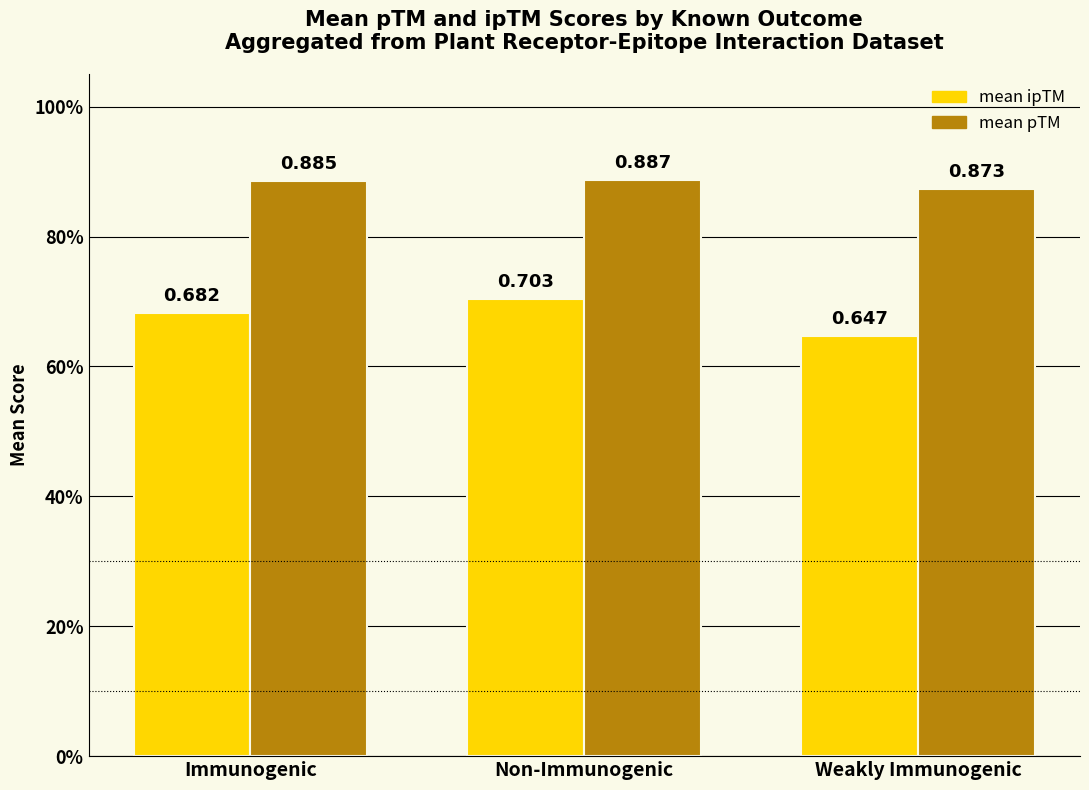

Reading left to right, what are all the values shown in this chart?

mean ipTM: 0.7	0.7	0.6
mean pTM: 0.9	0.9	0.9